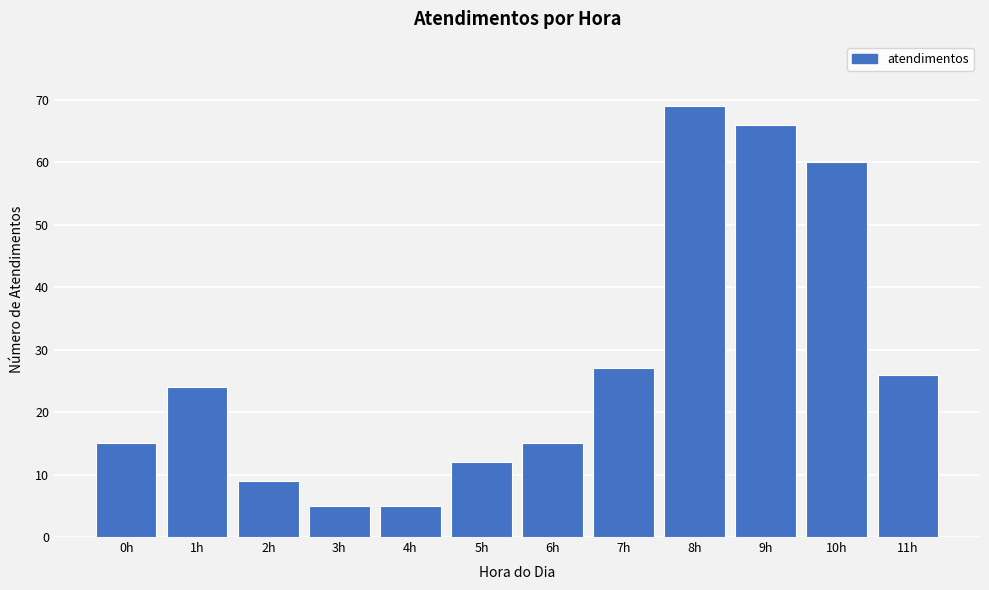

Reading left to right, transcribe all the data shown in this chart.

15	24	9	5	5	12	15	27	69	66	60	26